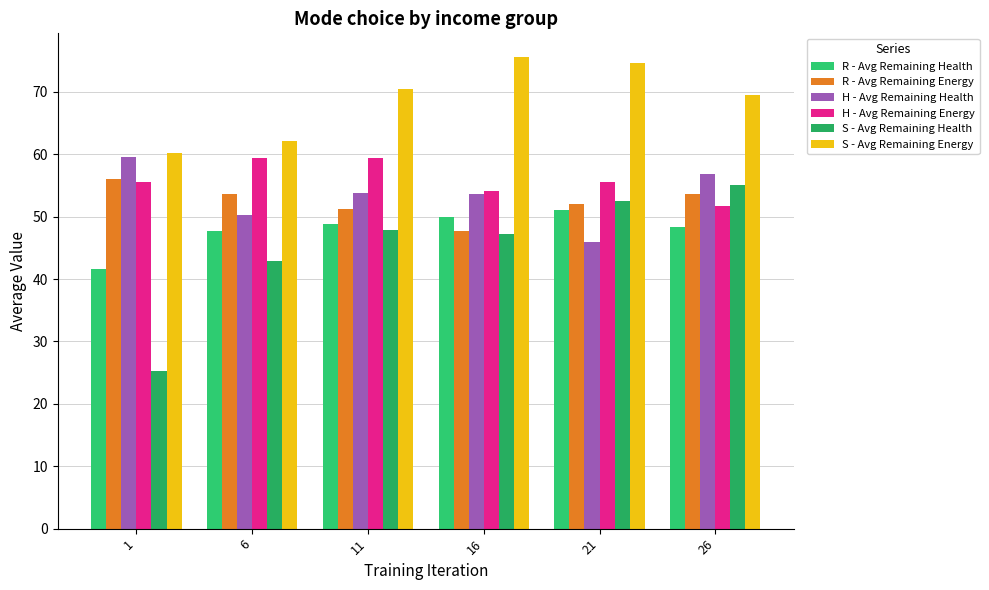

What is the difference between the highest and lowest values at 26?

21.1